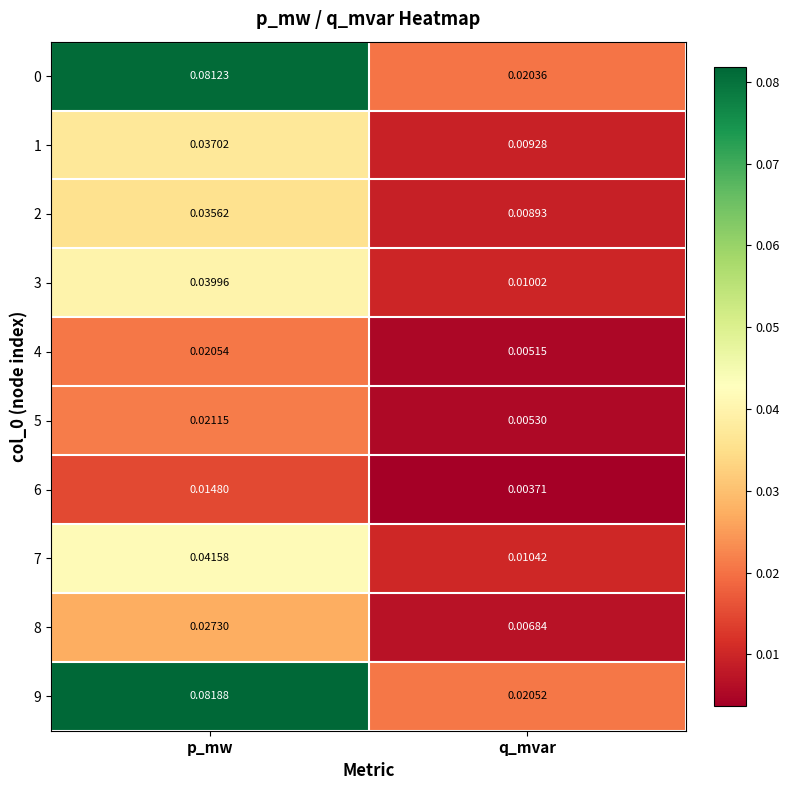

Count the number of data series in this chart.

10